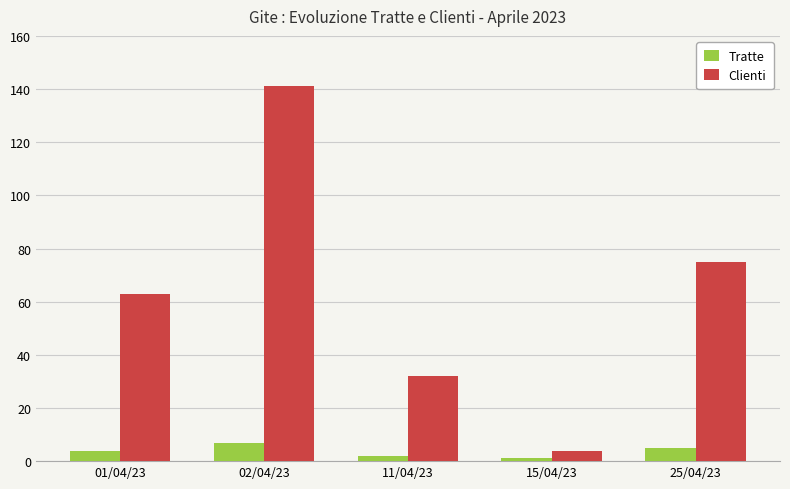

What is the sum of the Clienti values at 15/04/23 and 02/04/23?

145